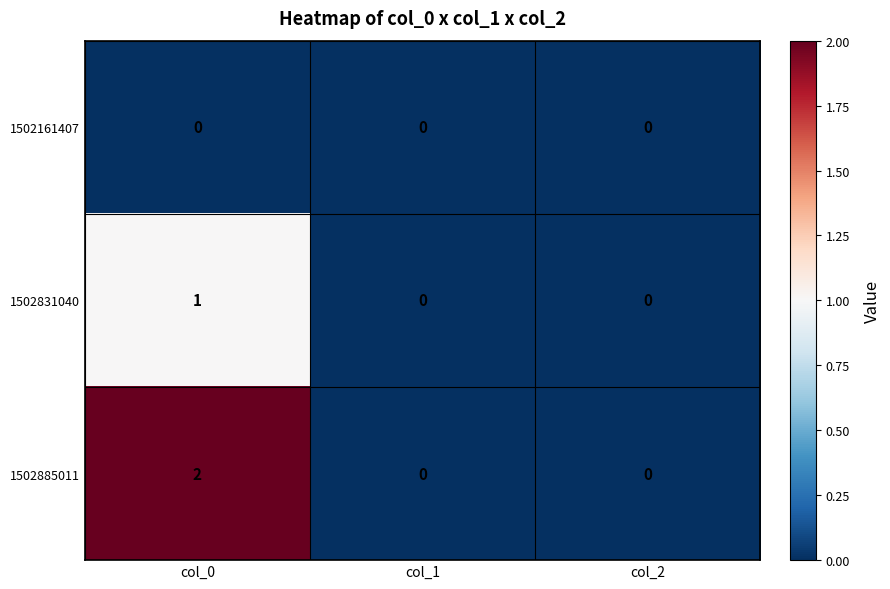

Count the number of categories in the chart.

3